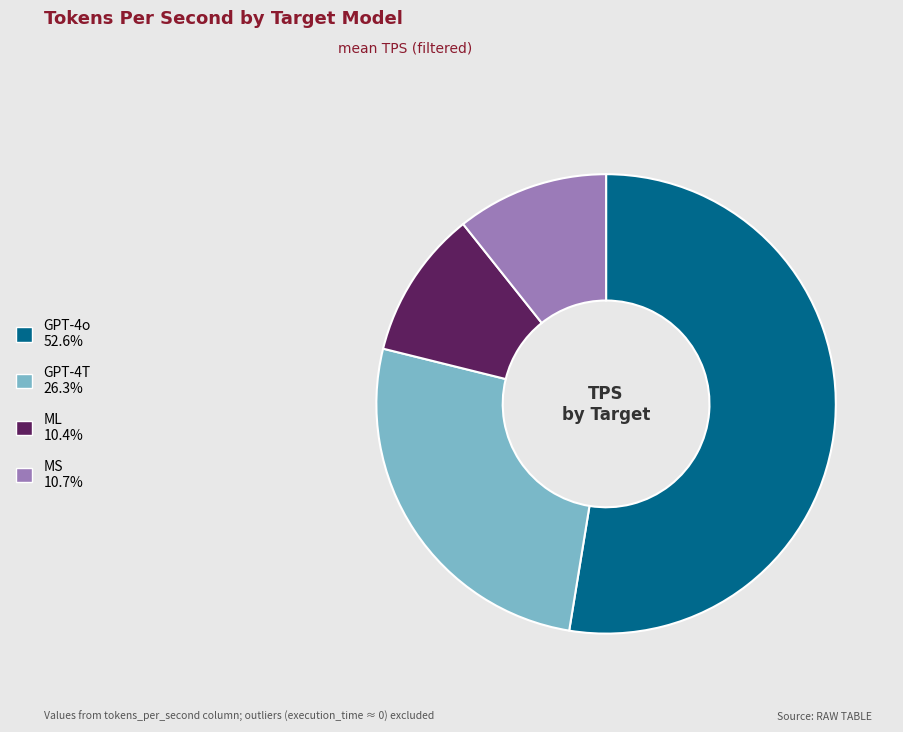

How many segments does this pie chart have?

4